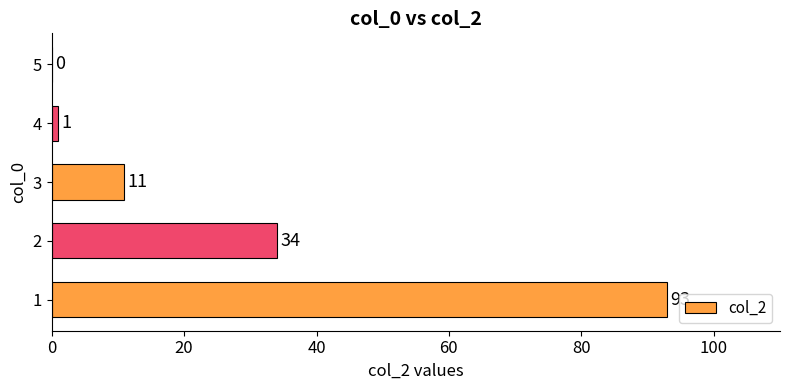

Reading bottom to top, what are all the values shown in this chart?

1=93	2=34	3=11	4=1	5=0